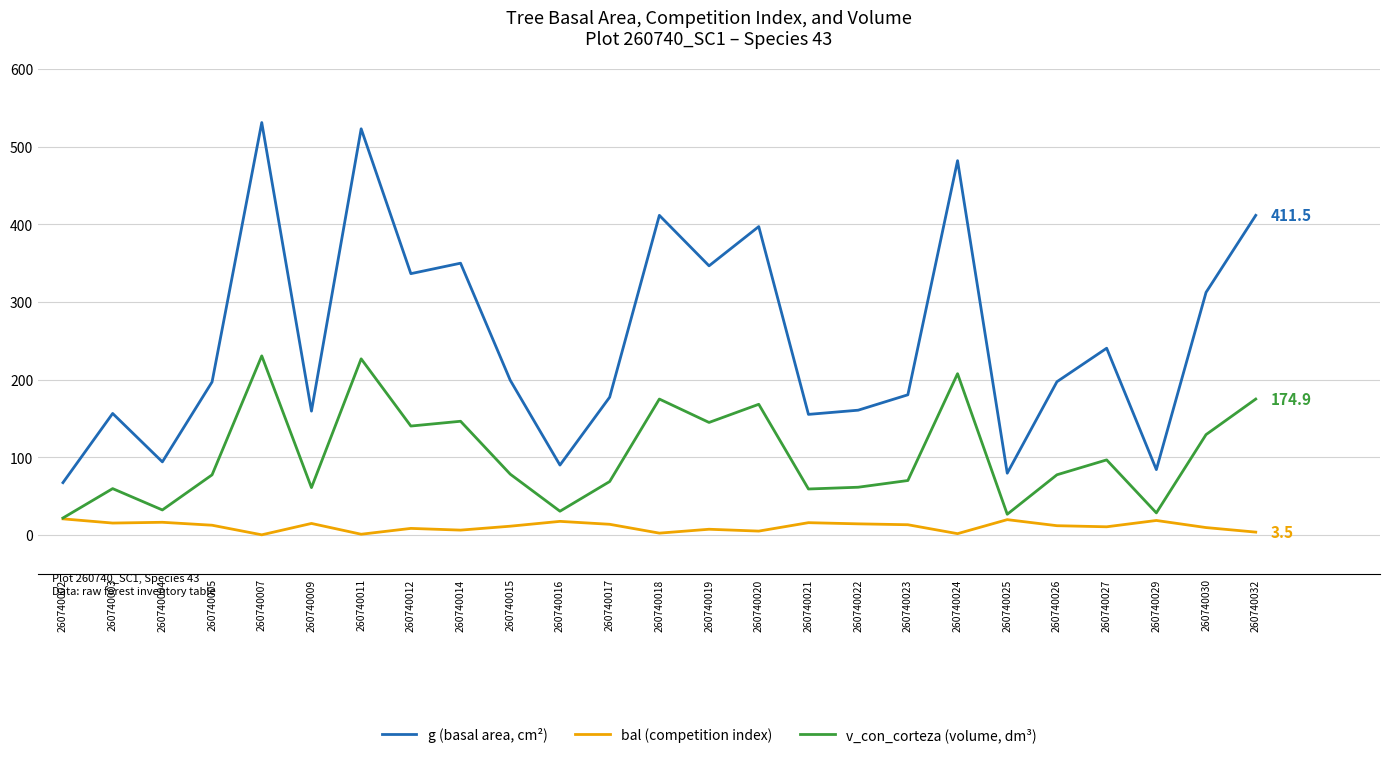

Which series has the largest total across all categories?

g (basal area, cm²)